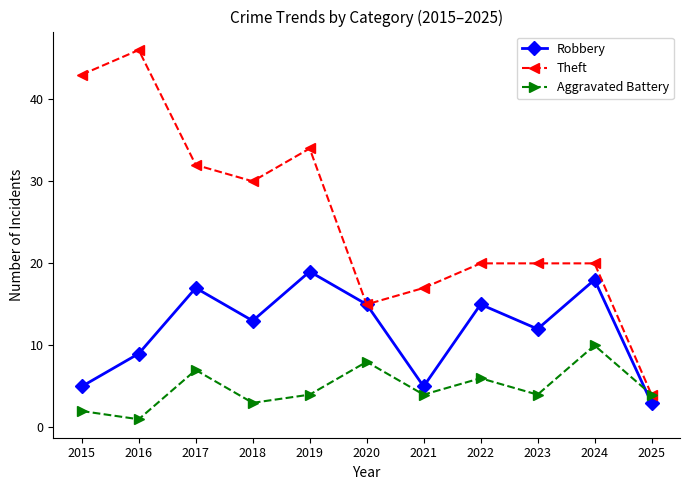

Which label corresponds to the smallest value in the chart?

2016